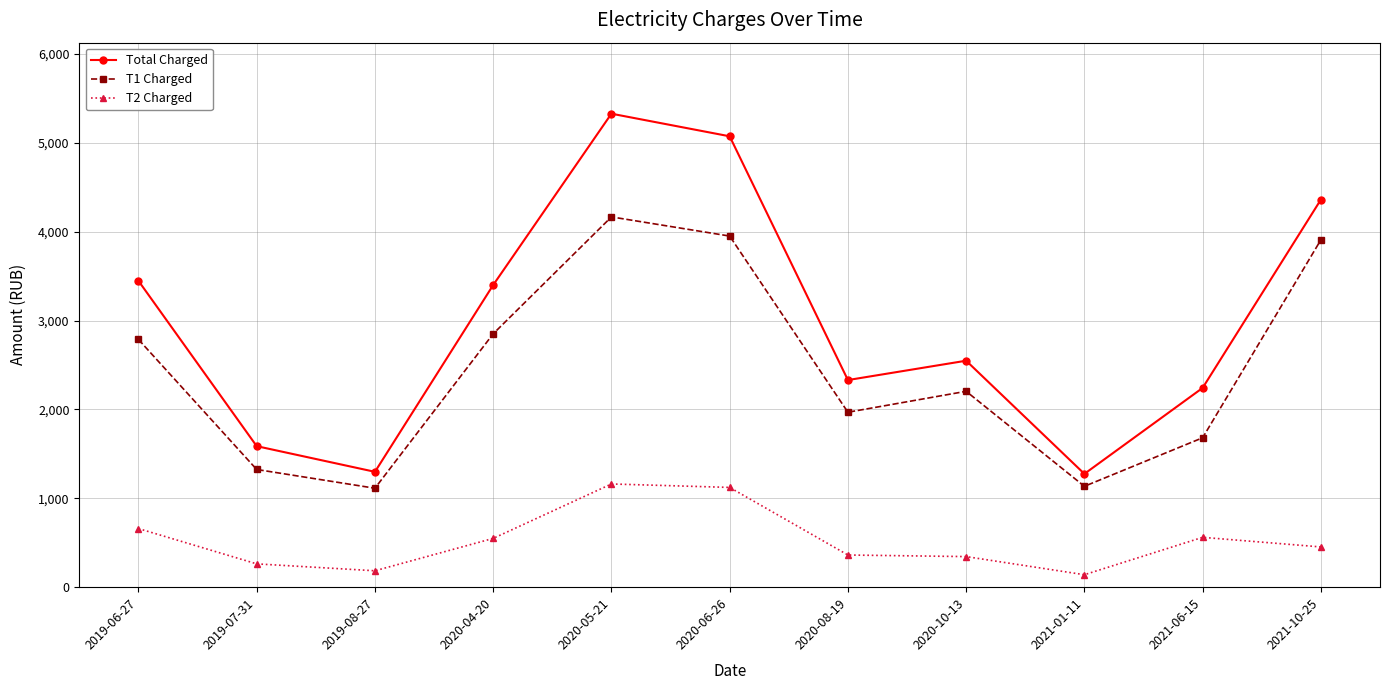

True or false: T1 Charged and Total Charged cross at least once.

False